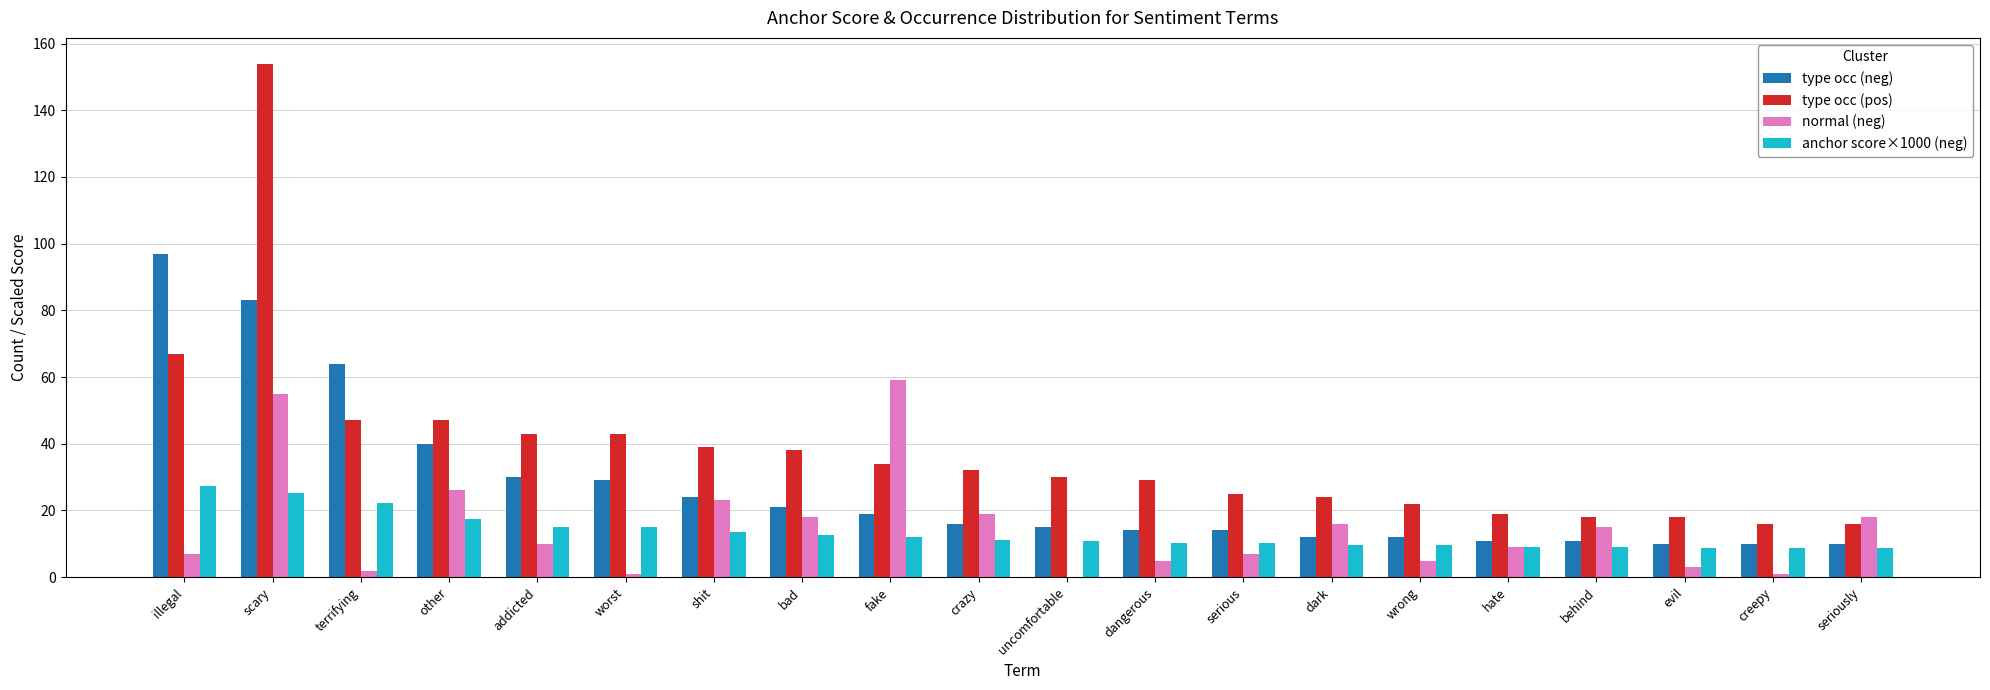

What value does the anchor score×1000 (neg) series have at serious?

10.4